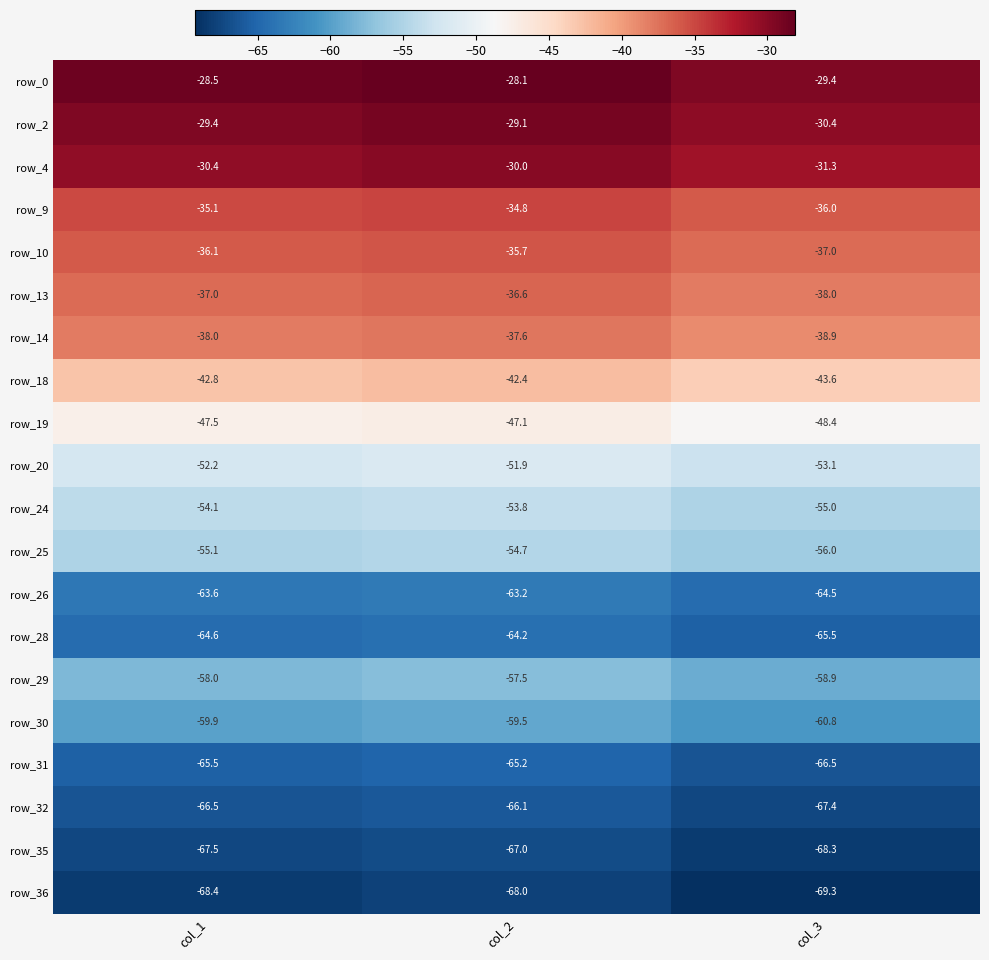

True or false: row_2 has a value of -12.6 at col_3.

False